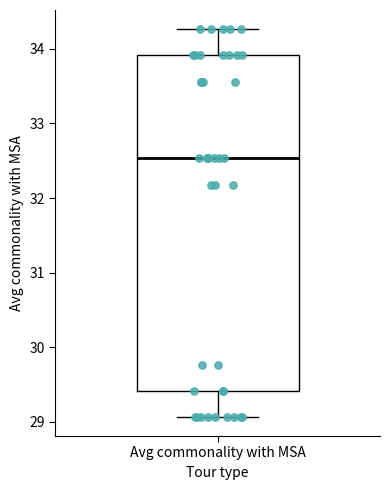

Transcribe this box plot: give where the median line is, the range the box spans, and where the two whiskers end, as read against the y-axis. The values are not printed on the chart, so give them approximately, as read against the axis.

median 32.5, box 29.4 to 33.9, whiskers 29.1 to 34.3